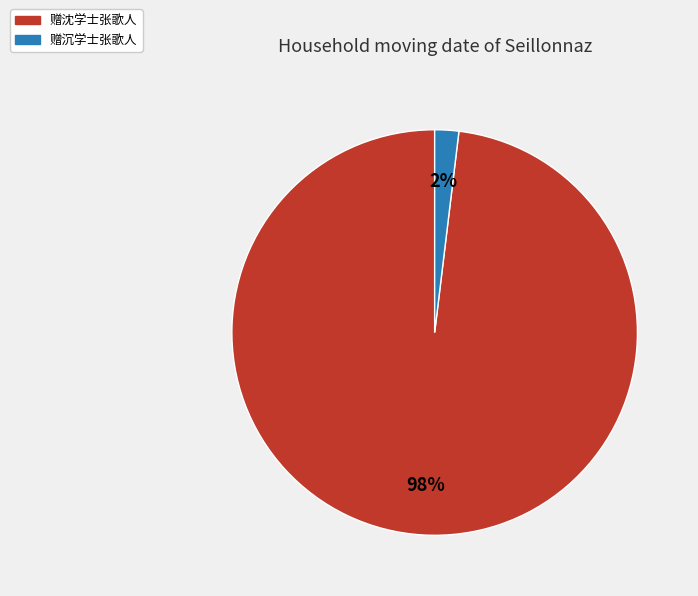

Does 赠沈学士张歌人 account for over 50% of the chart?

Yes